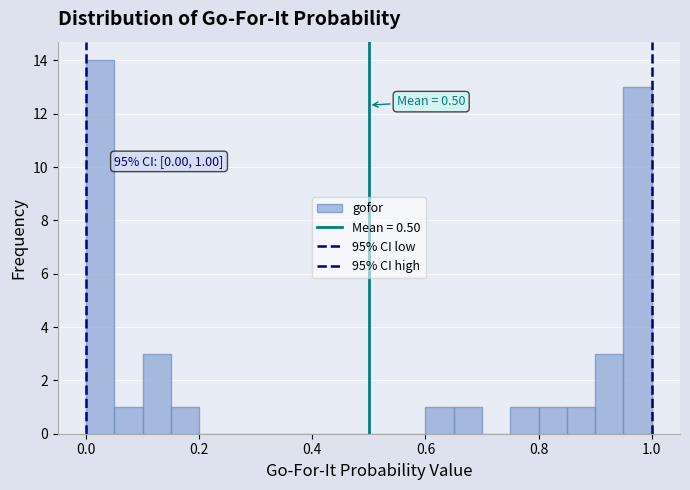

Around what value on the x-axis is the tallest bar? Give the approximate position of its centre, as read against the axis.

0.02